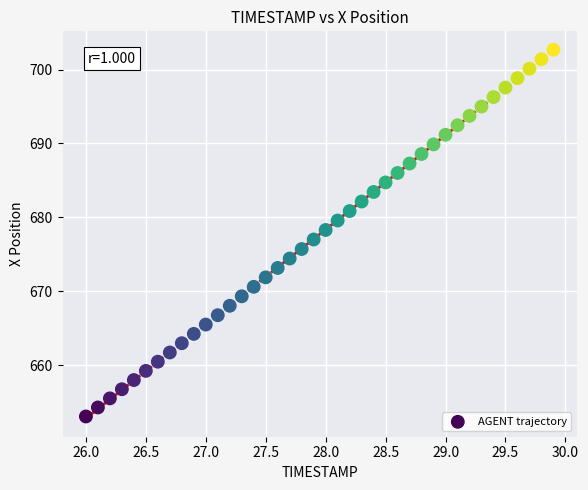

What is the range of X values (max minus min)?

3.9